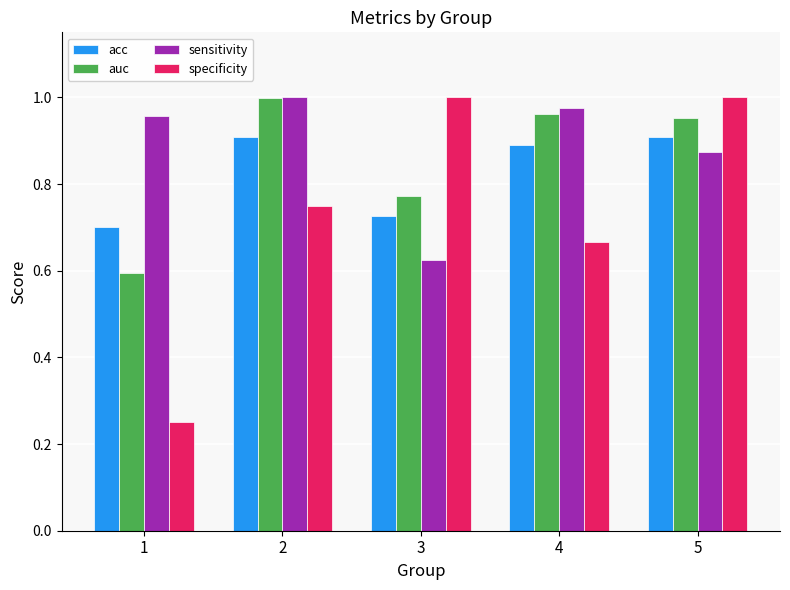

Is it true that acc equals 0.3 at 1?

False